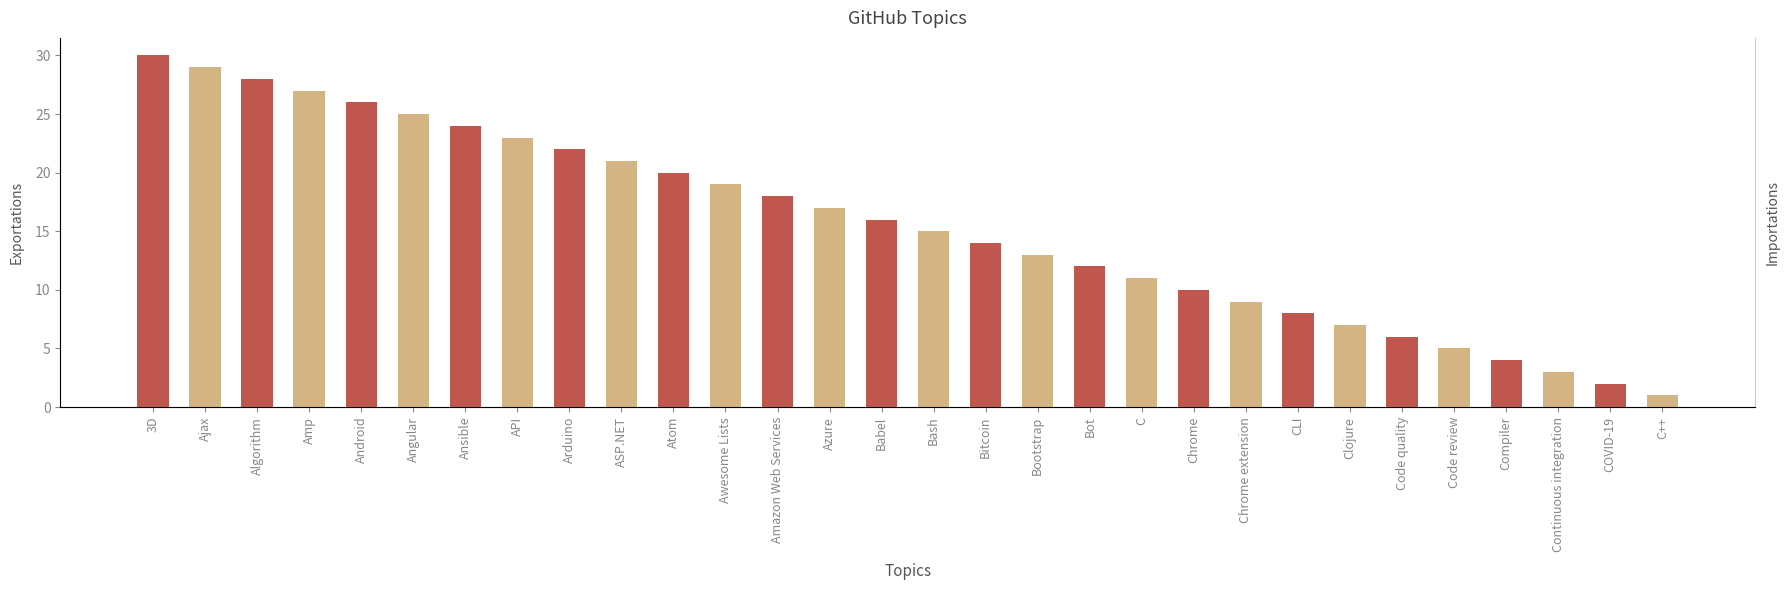

What is the label of the 14th bar from the right?

Bitcoin